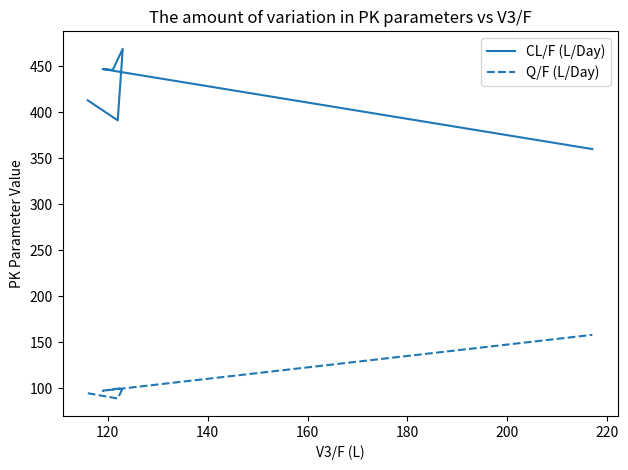

True or false: Q/F (L/Day) and CL/F (L/Day) intersect in this chart.

False